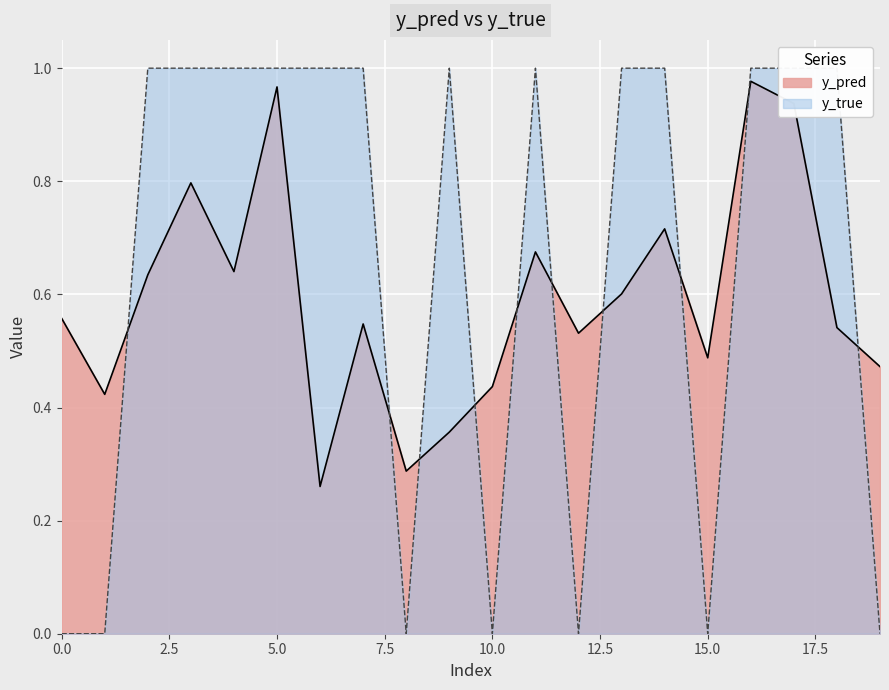

True or false: y_pred has a value of 1.4 at 5.0.

False